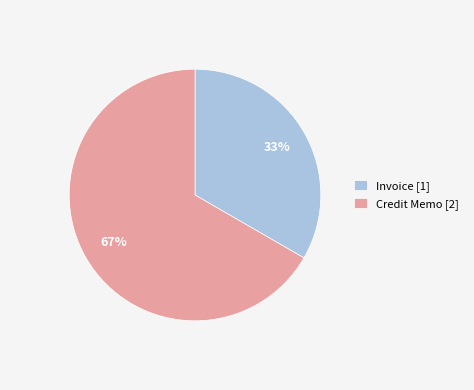

Which has a higher value, Invoice [1] or Credit Memo [2]?

Credit Memo [2]